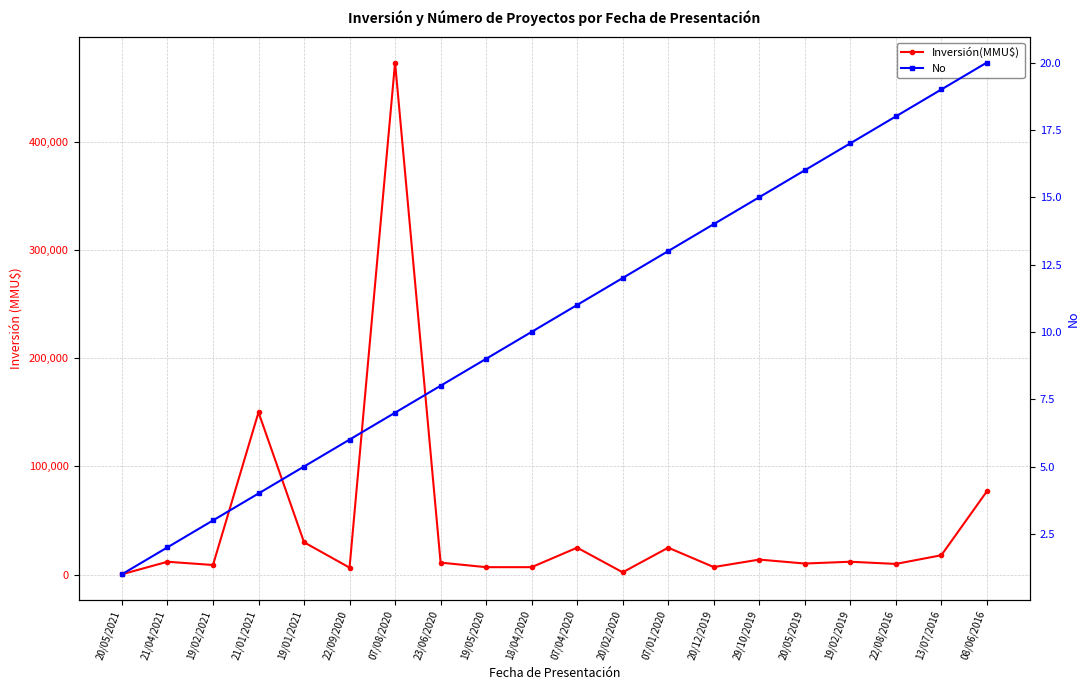

What is the label of the 13th point from the right?

23/06/2020